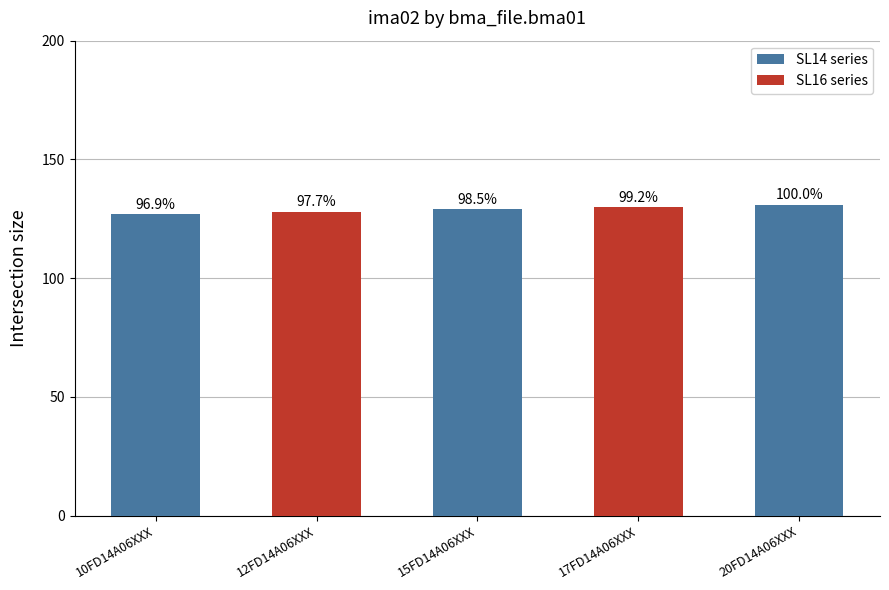

The chart shows a value of 127 at 10FD14A06XXX. True or false?

True